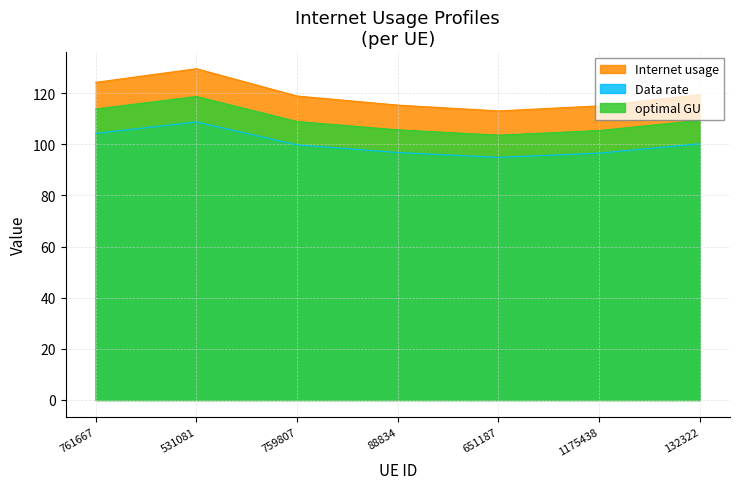

What is the minimum value for Data rate?

94.9